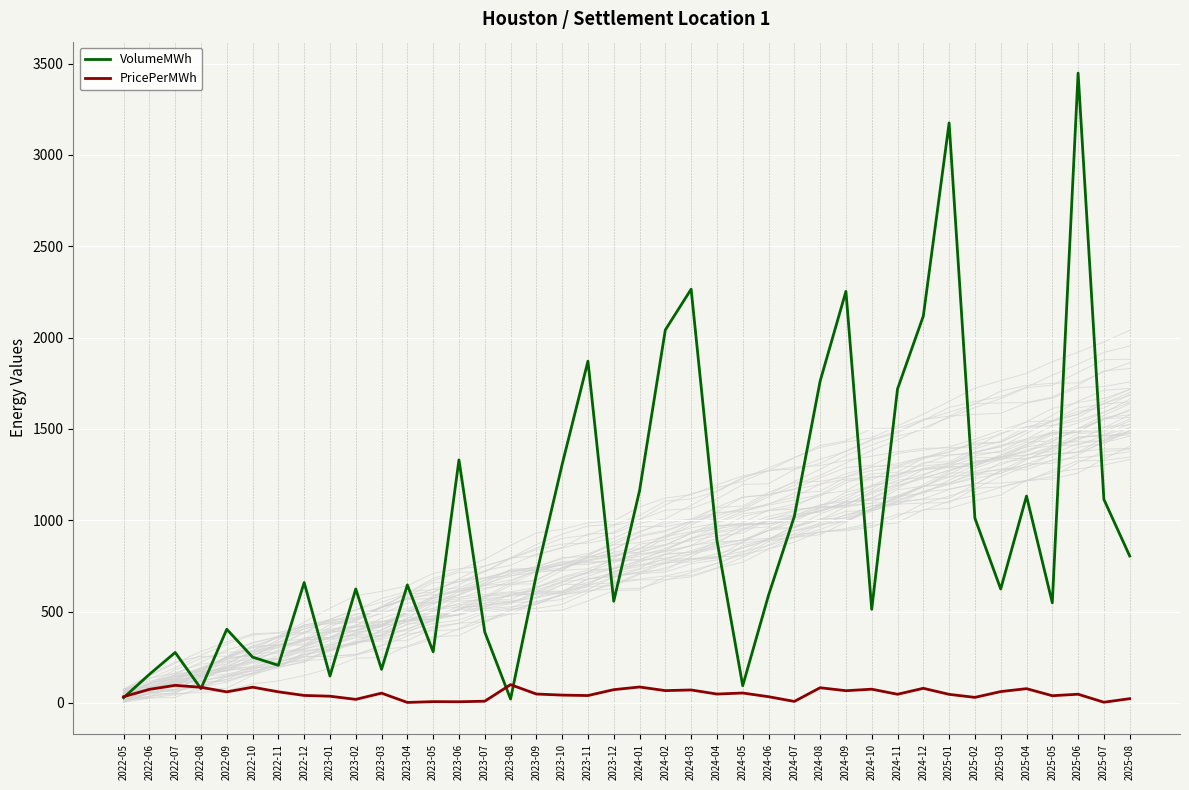

Which series has the largest total across all categories?

VolumeMWh